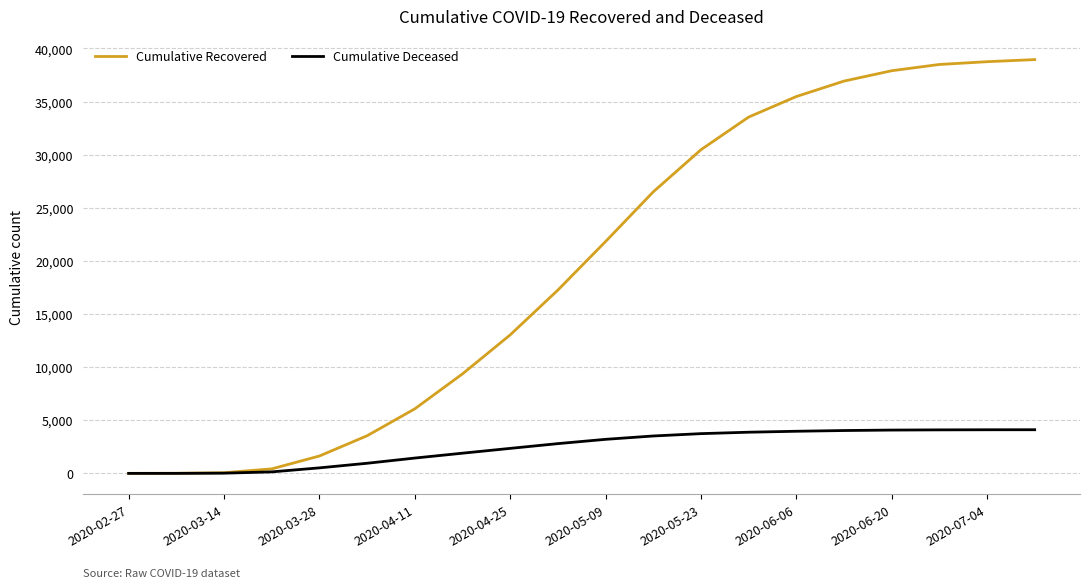

Rank the series by their maximum value, from lowest to highest.

Cumulative Deceased, Cumulative Recovered